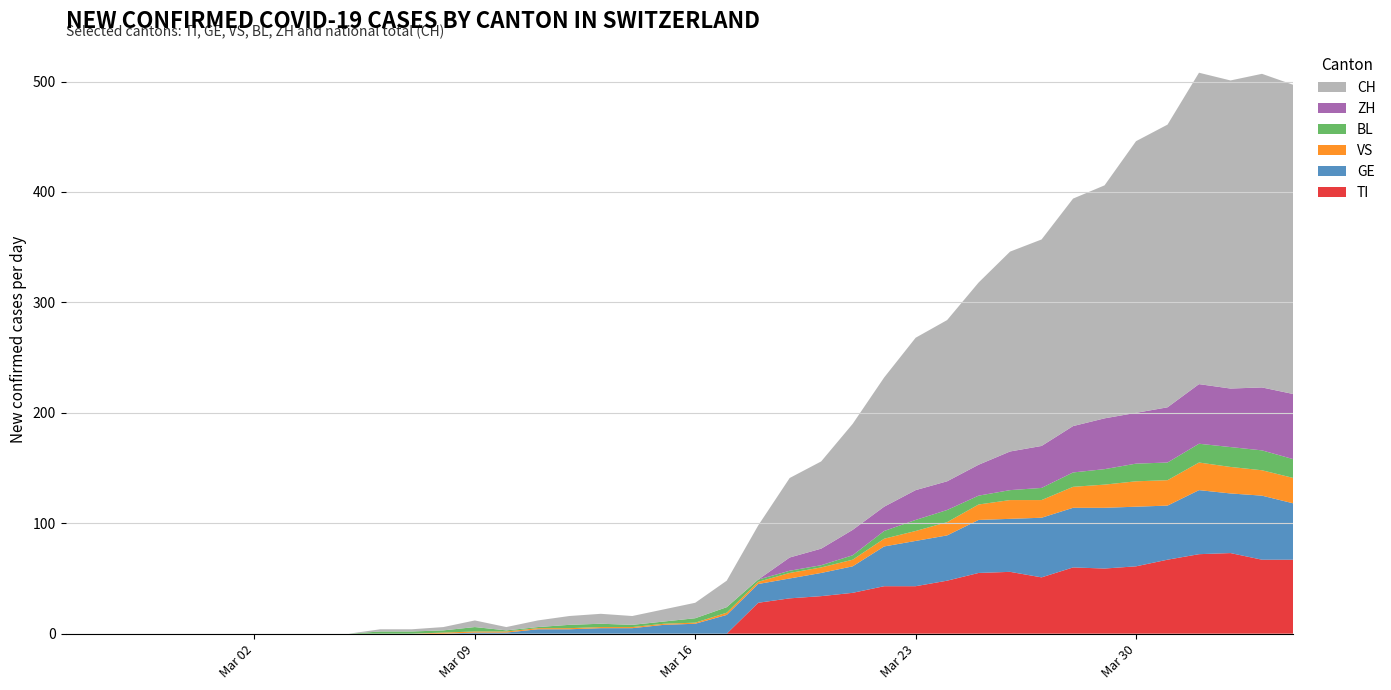

Reading left to right, transcribe all the data shown in this chart.

TI: 0	0	0	0	0	0	0	0	0	0	0	0	0	0	0	0	0	0	0	0	0	0	28	32	34	37	43	43	48	55	56	51	60	59	61	67	72	73	67	67
GE: 0	0	0	0	0	0	0	0	0	0	0	0	0	1	1	4	4	5	5	8	9	17	17	18	21	24	36	41	41	48	48	54	54	55	54	49	58	54	58	51
VS: 0	0	0	0	0	0	0	0	0	0	0	0	1	1	1	1	1	1	1	1	1	2	2	5	5	6	7	9	12	14	17	16	19	21	23	23	25	24	23	23
BL: 0	0	0	0	0	0	0	0	0	0	2	2	2	4	1	1	3	3	2	2	4	5	2	2	2	4	7	10	11	8	9	11	13	14	16	16	17	18	18	17
ZH: 0	0	0	0	0	0	0	0	0	0	0	0	0	0	0	0	0	0	0	0	0	0	0	12	15	23	22	27	26	28	35	38	42	46	46	50	54	53	57	59
CH: 0	0	0	0	0	0	0	0	0	0	2	2	3	6	3	6	8	9	8	11	14	24	49	72	79	96	117	138	146	165	181	187	206	211	246	256	282	279	284	280